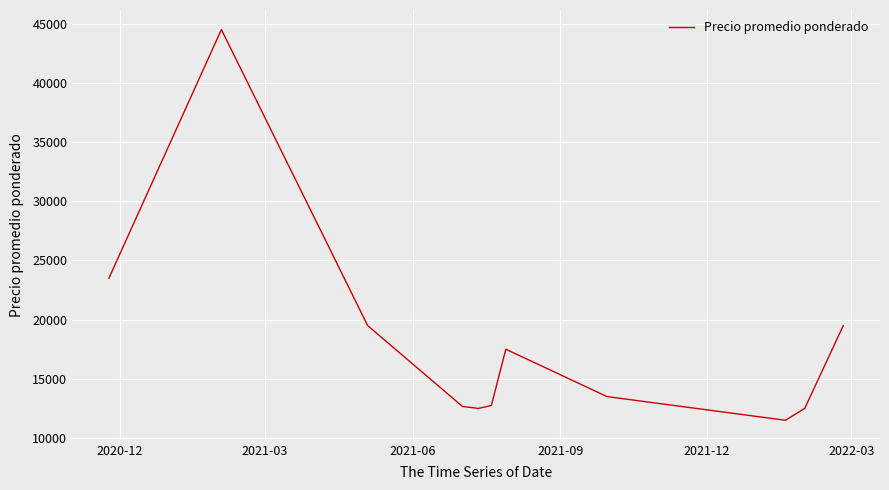

What is the greatest value displayed?

44500